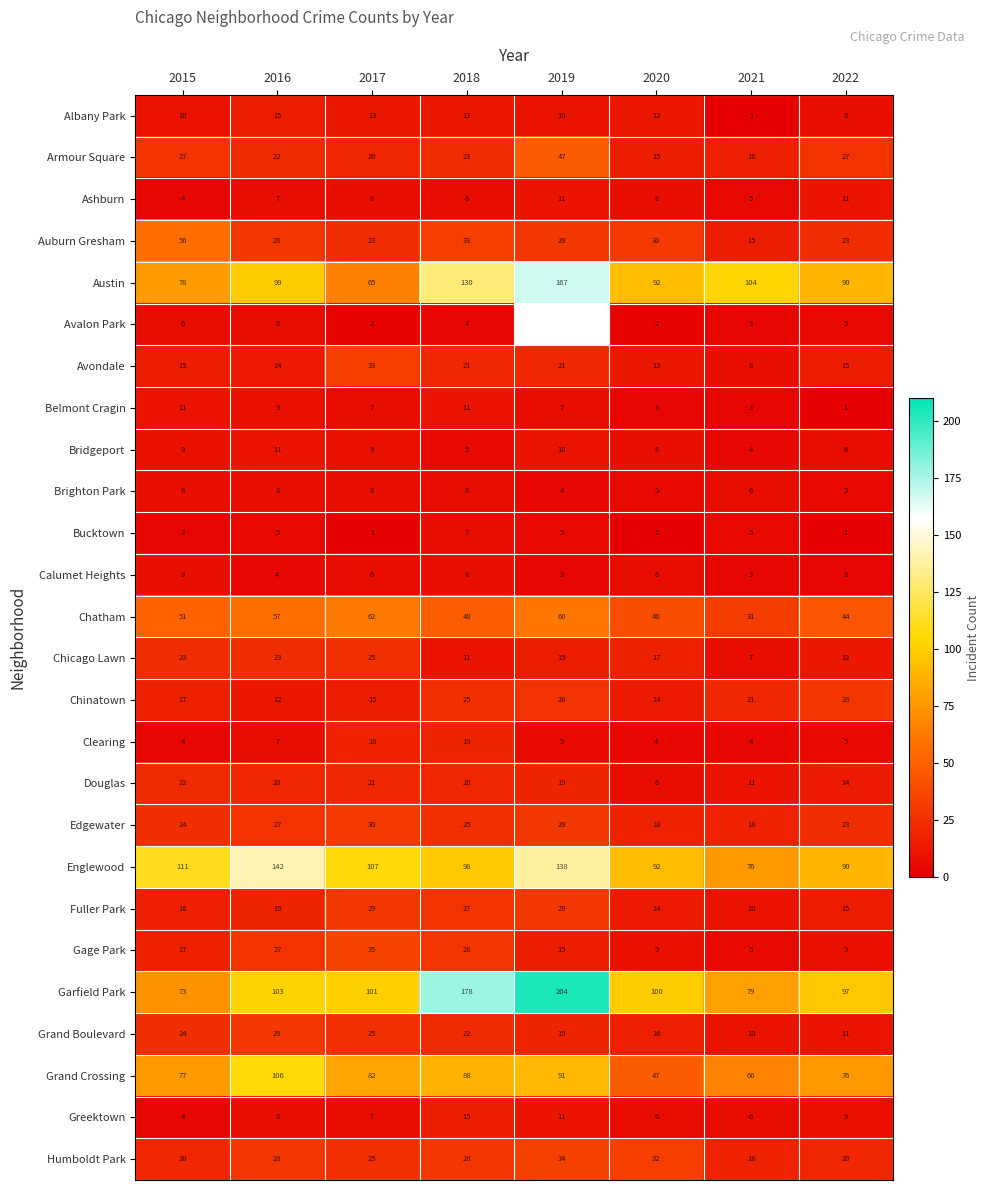

Where is Gage Park nearest to the value 20?

2015